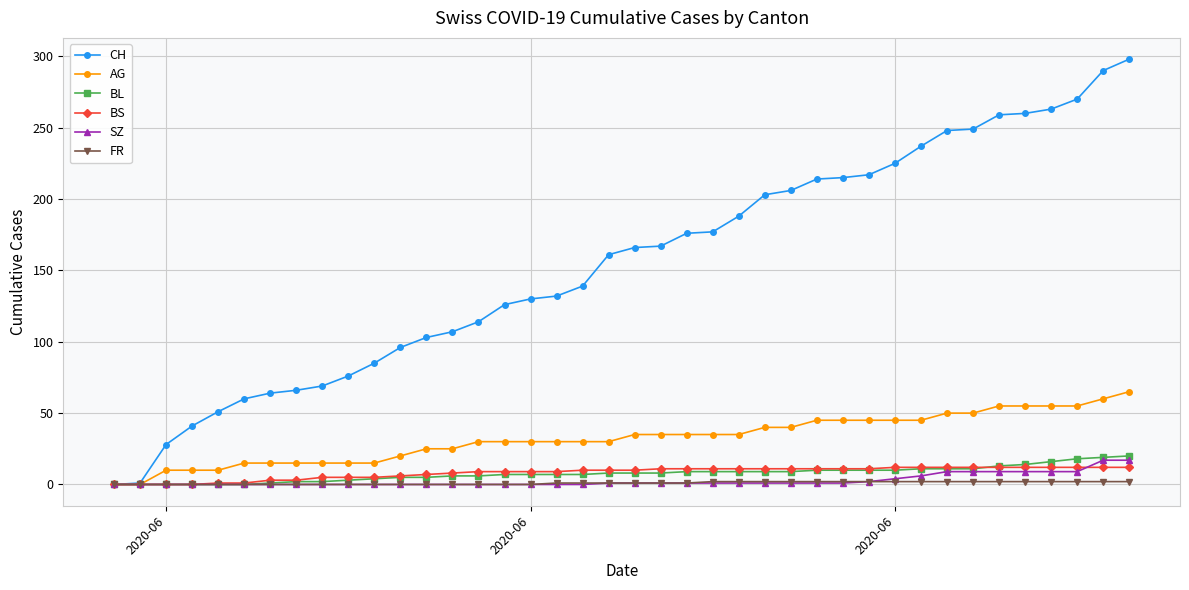

What is the maximum value shown in the chart?

298